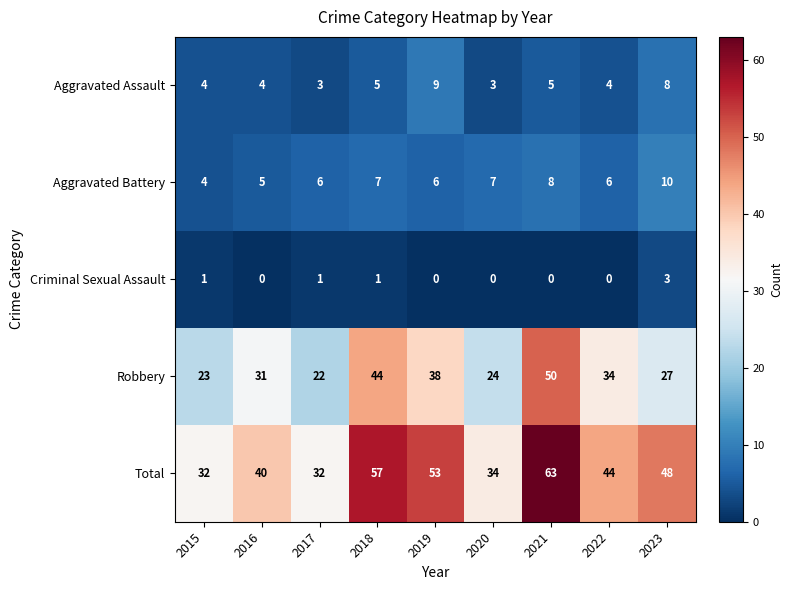

True or false: Aggravated Battery has a value of 6 at 2022.

True